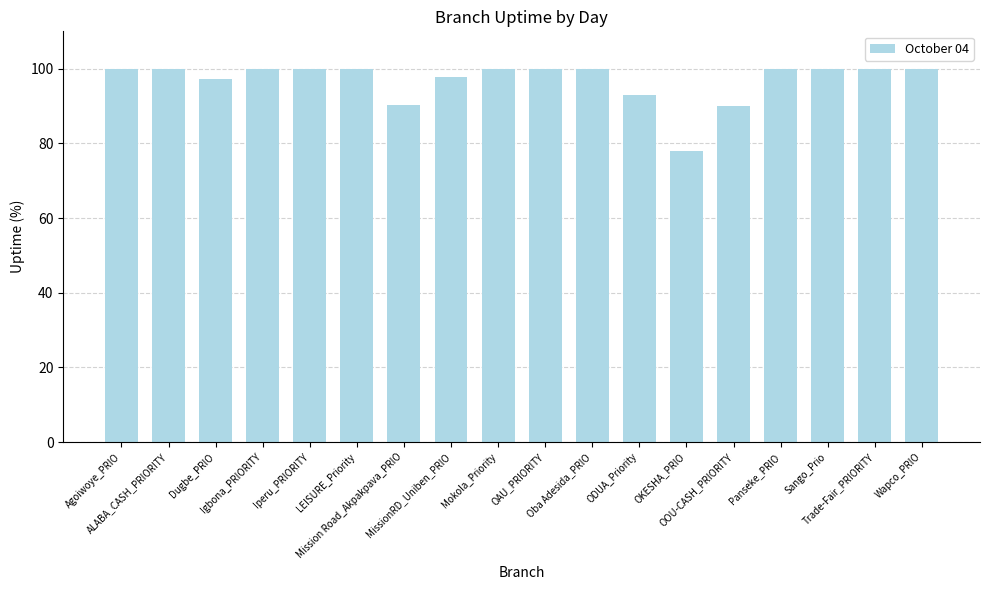

The value at OOU-CASH_PRIORITY is 90.0. True or false?

True